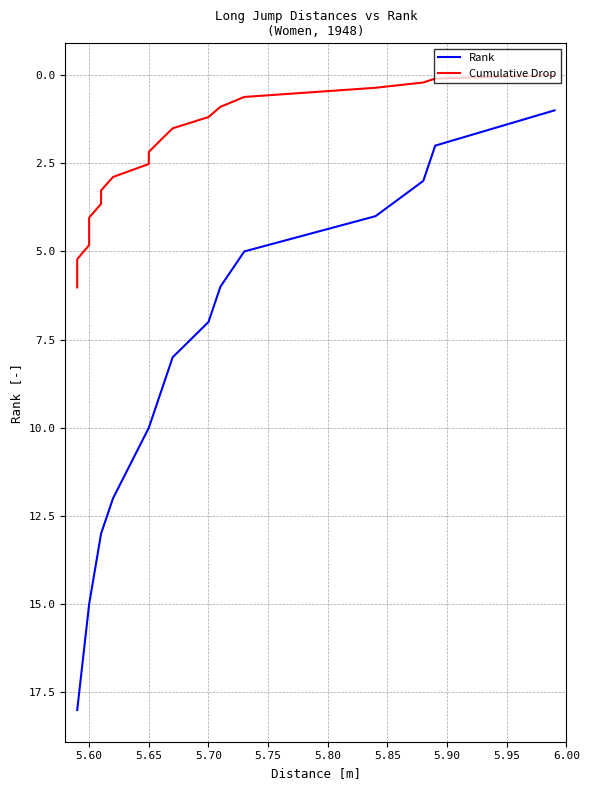

Rank the series by their maximum value, from lowest to highest.

Cumulative Drop, Rank